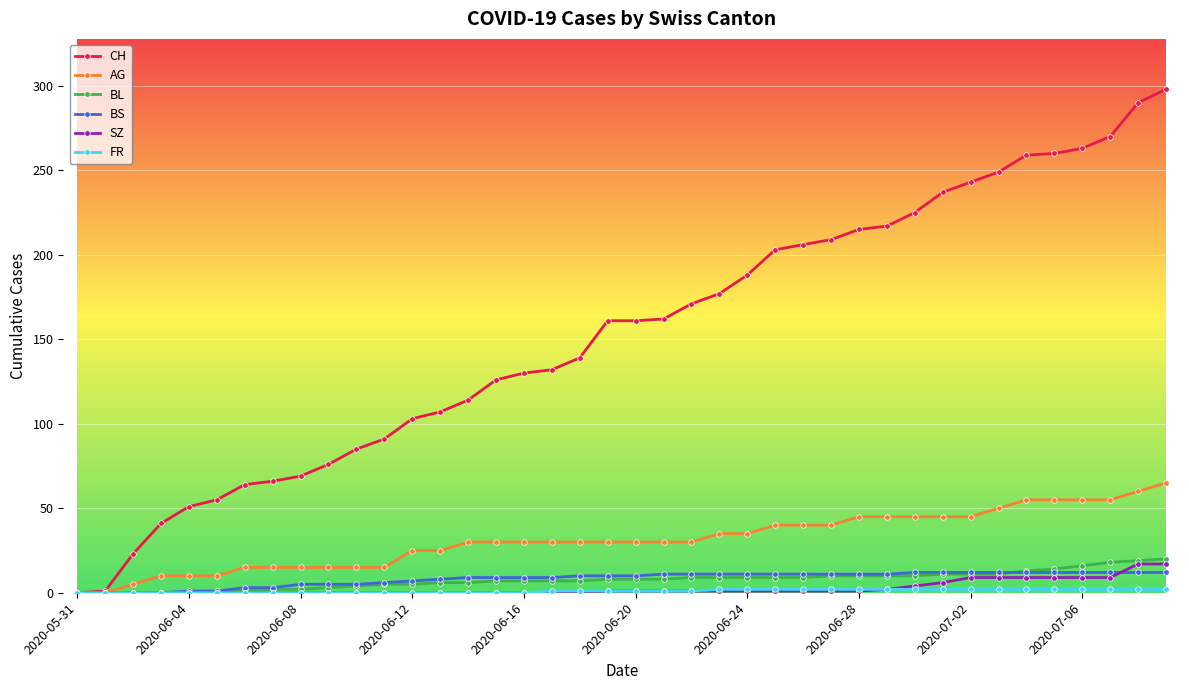

Which series has the largest total across all categories?

CH